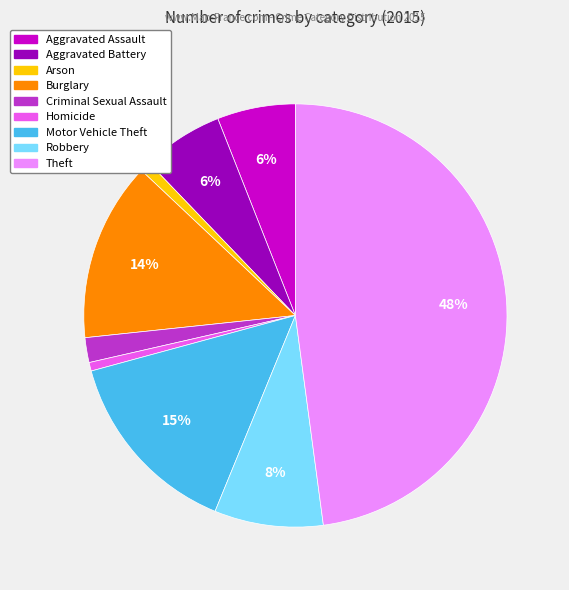

What percentage is the Aggravated Battery slice, to the nearest percent?

6%